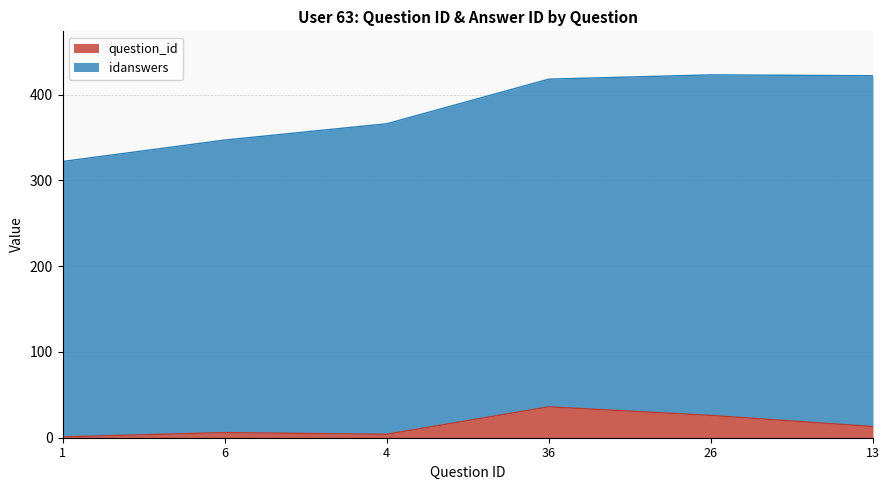

Is it true that the value at 13 is 13?

True